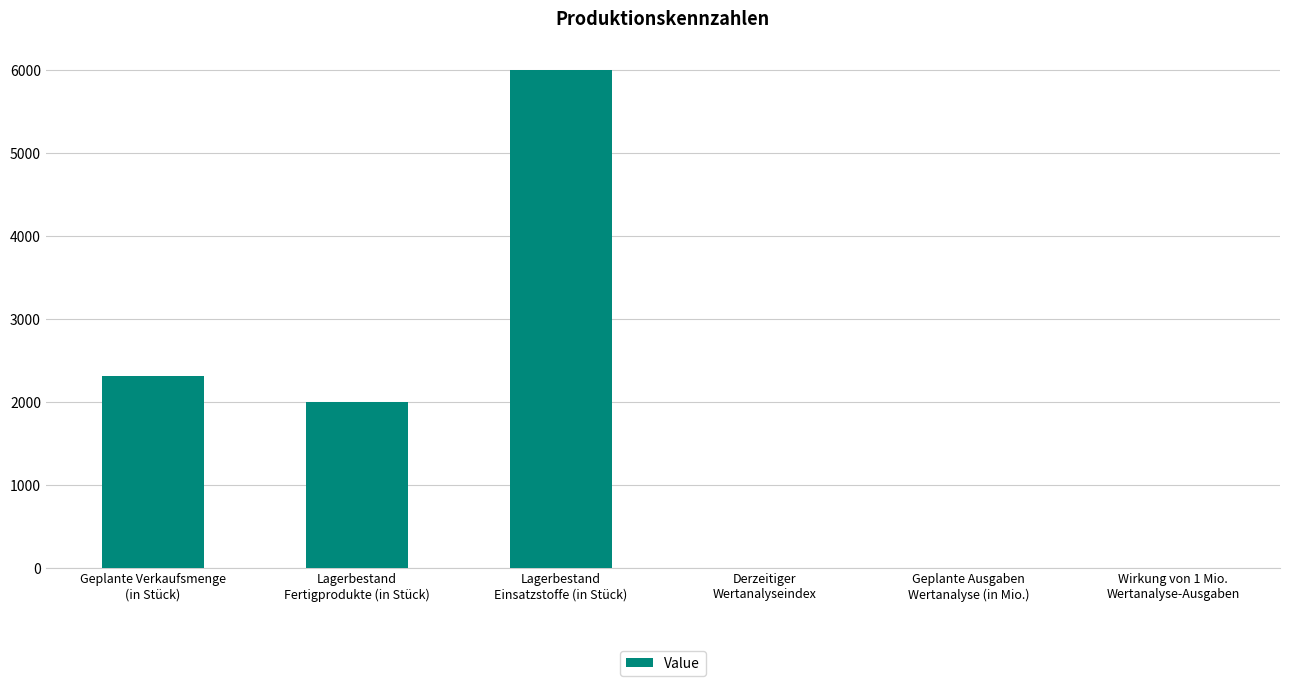

What is the maximum value shown in the chart?

6000.0